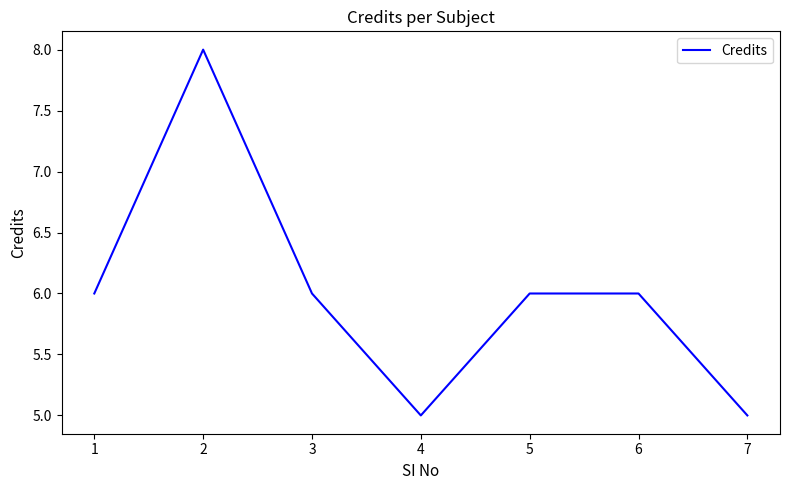

What is the minimum value shown in the chart?

5